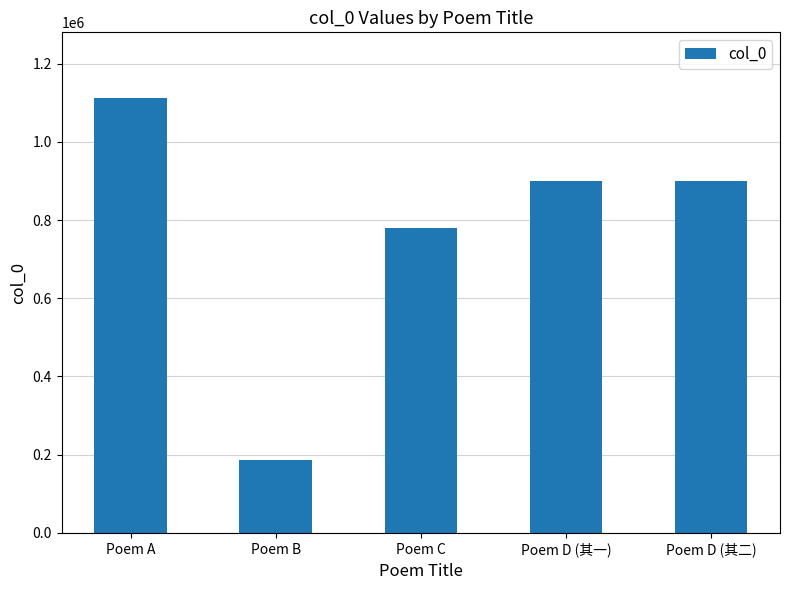

What is the label of the 5th bar from the right?

Poem A